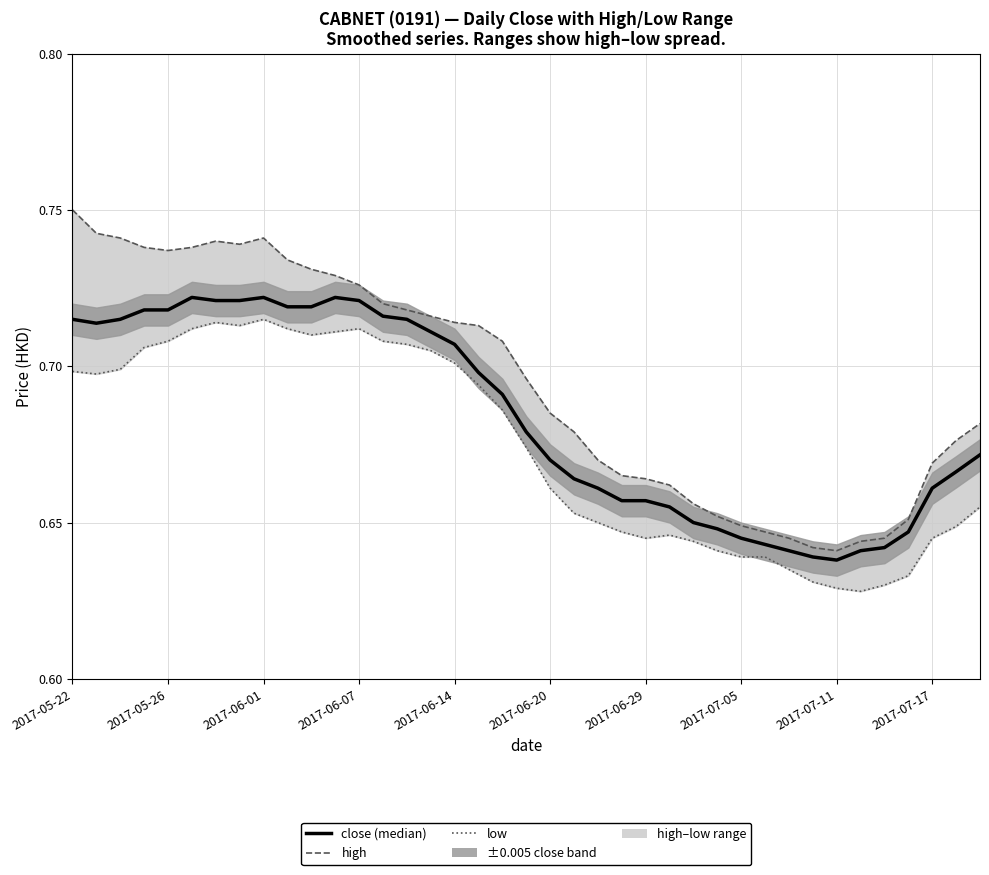

What is the difference between the maximum and second lowest values in the high series?

0.1